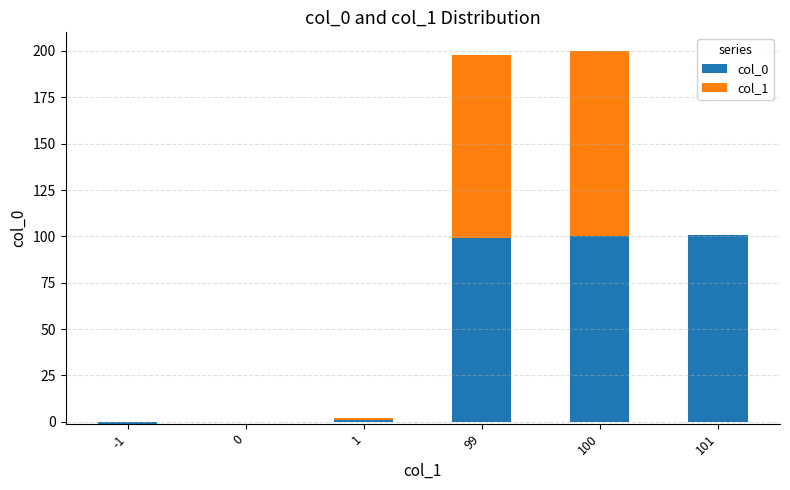

What is the sum of the col_0 values at 100 and 1?

101